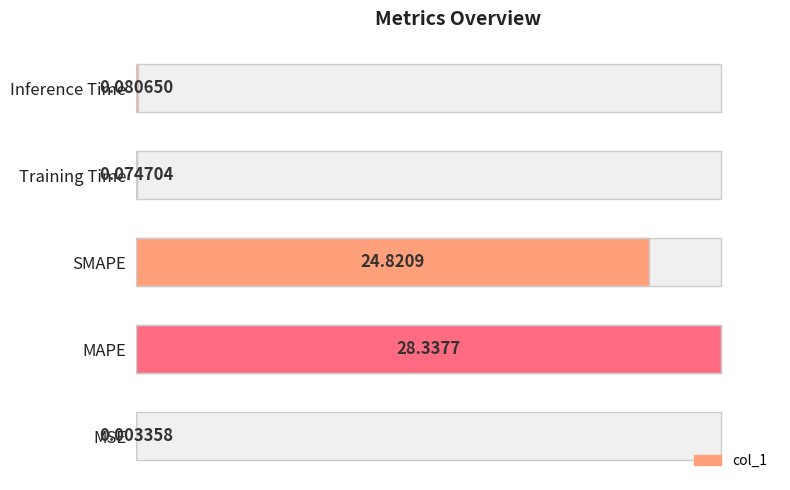

True or false: the data shows 0.4 at Inference Time.

False